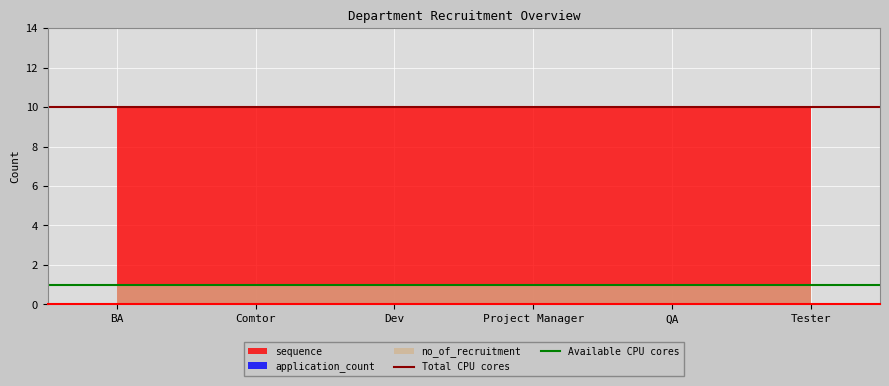

How many distinct data groups are displayed?

3